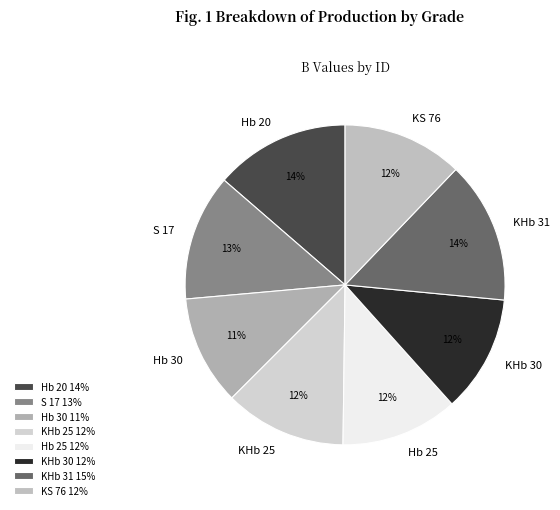

Which has a higher value, KS 76 or Hb 20?

Hb 20